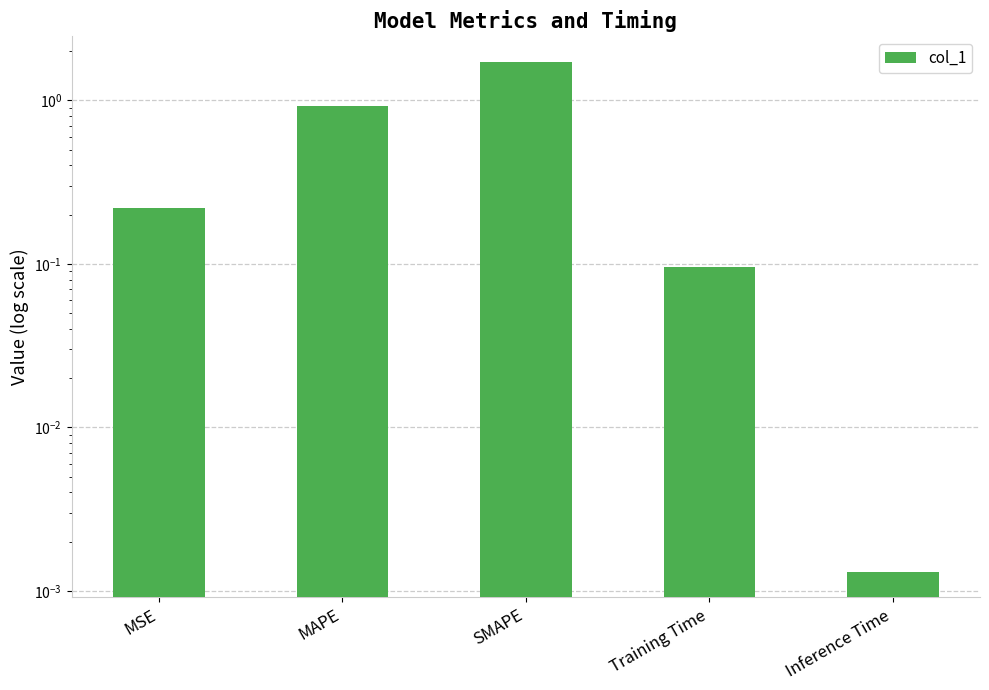

True or false: the data shows 0.1 at Training Time.

False